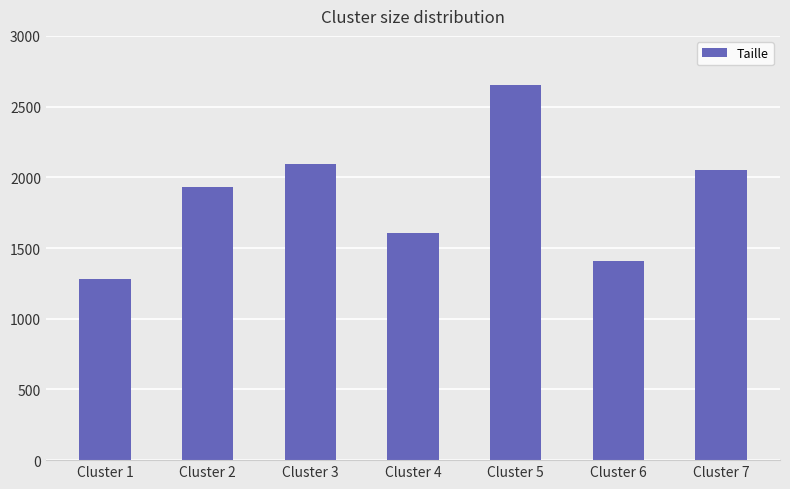

At which label is the value closest to 1967?

Cluster 2